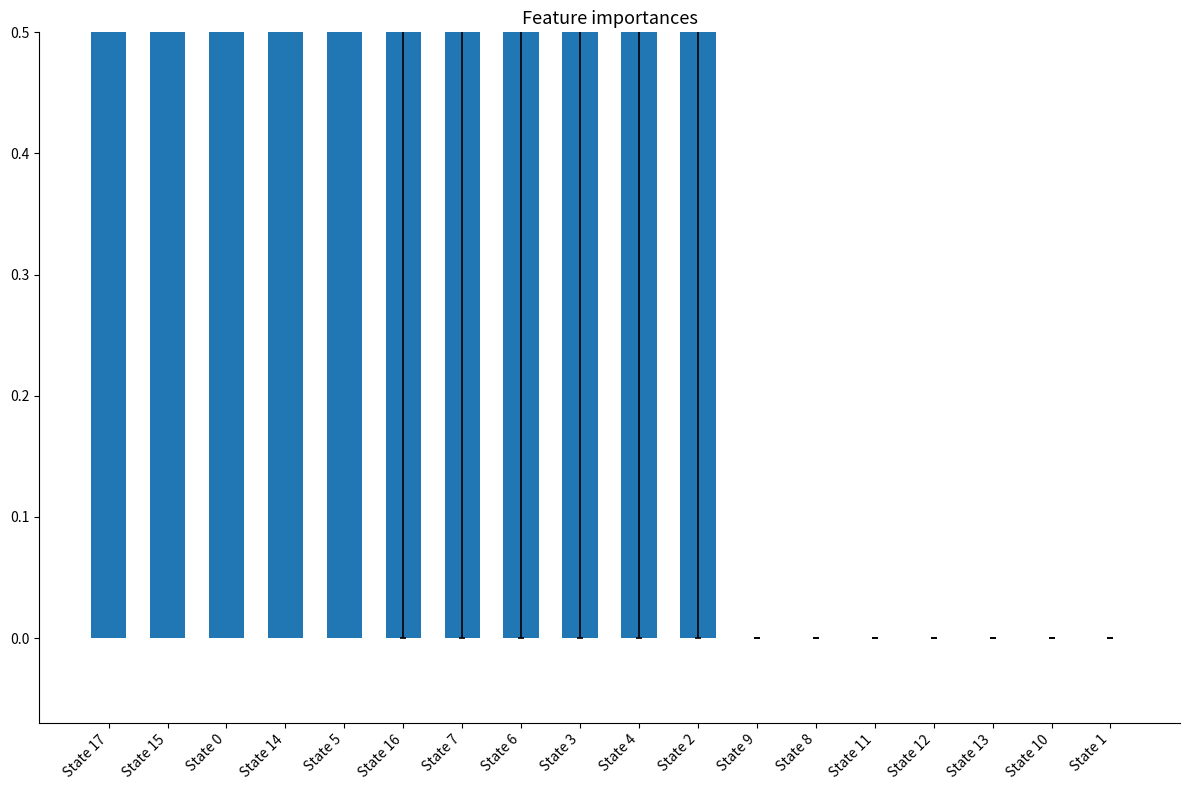

What is the label of the 1st bar from the right?

State 1